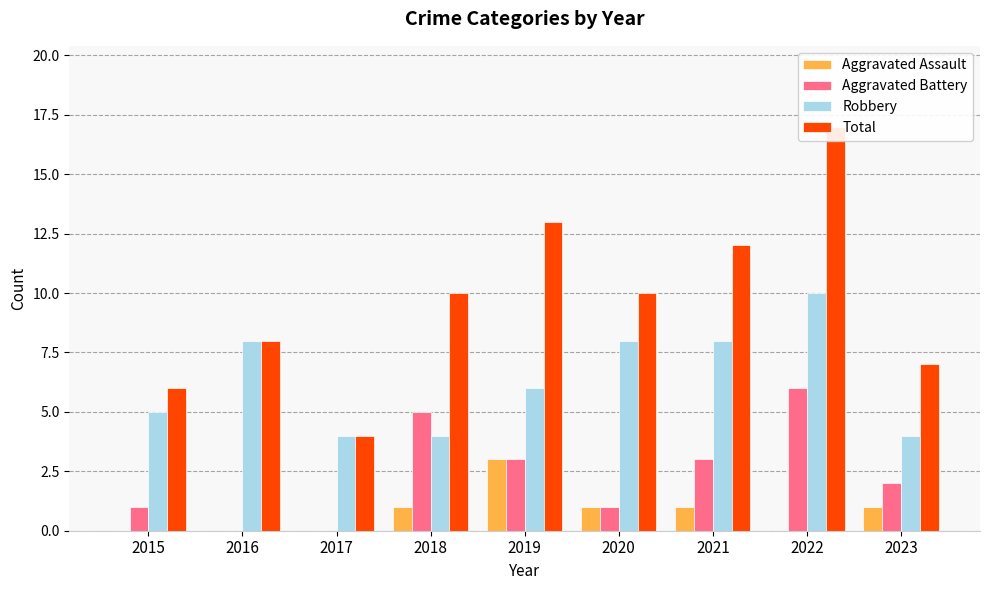

What is the value of the Robbery bar at the 4th from the left?

4